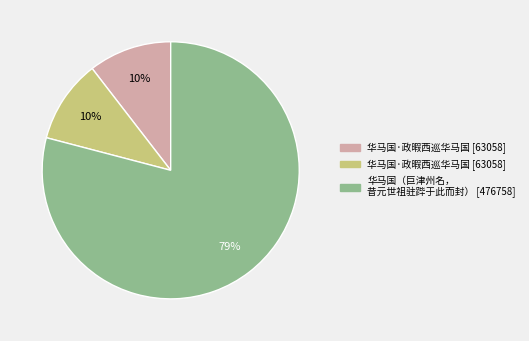

Count the number of slices in the pie.

3